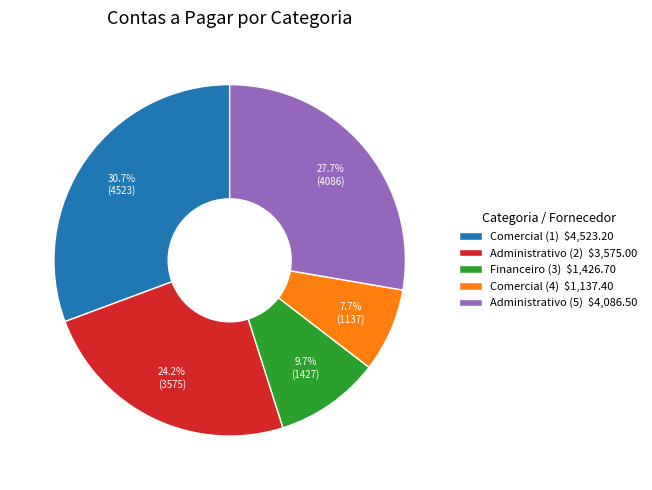

What percentage is the Comercial (4) slice, to the nearest percent?

8%